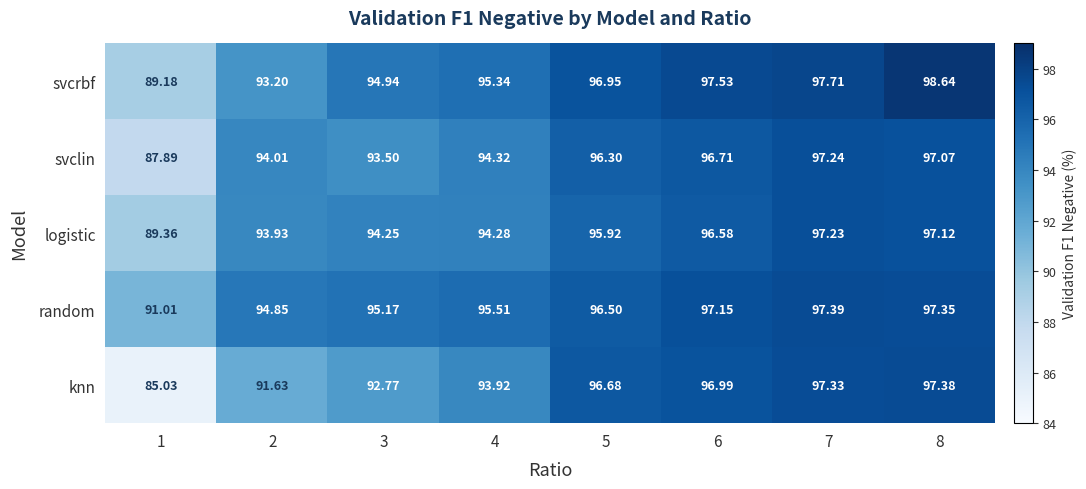

Rank the series at 3 from highest to lowest value.

random, svcrbf, logistic, svclin, knn